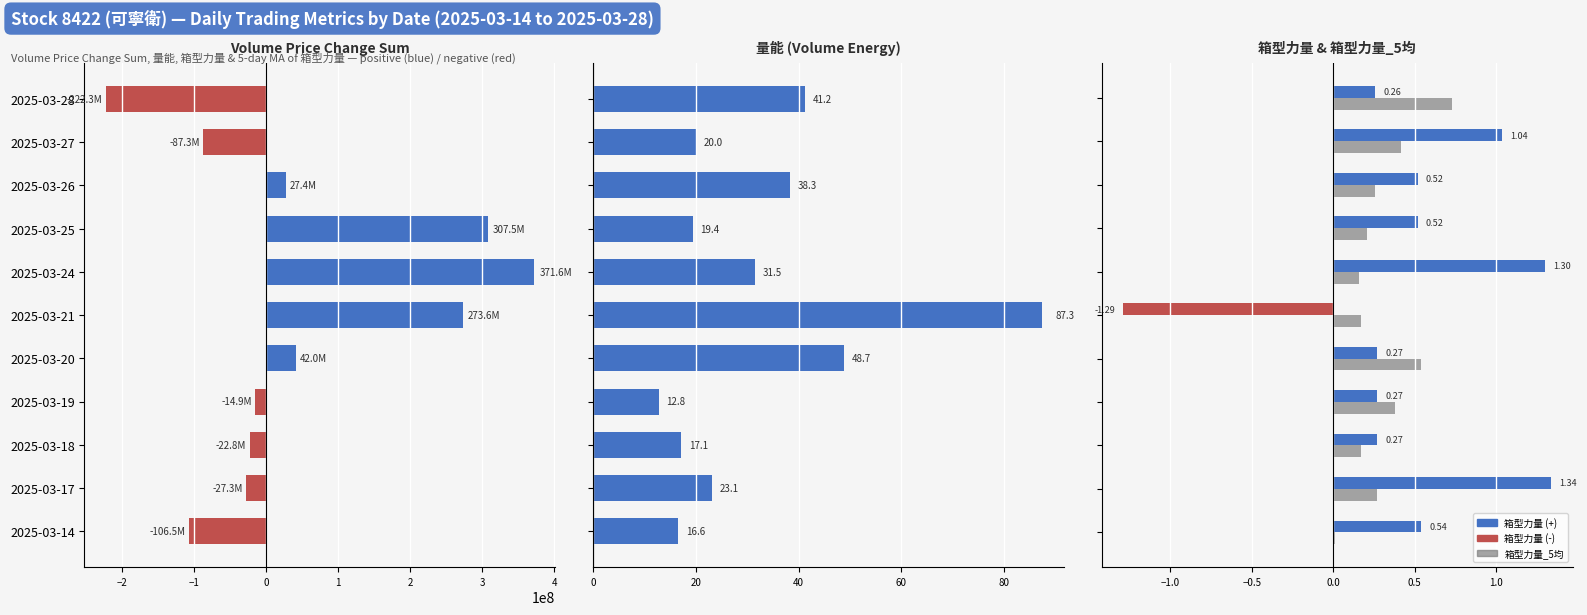

What is the total value across all series at −2?

-87339488.5